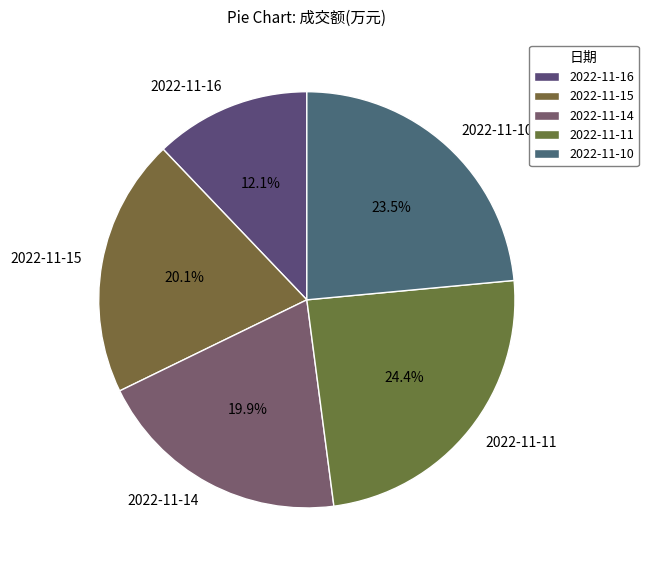

Which has a higher value, 2022-11-11 or 2022-11-10?

2022-11-11